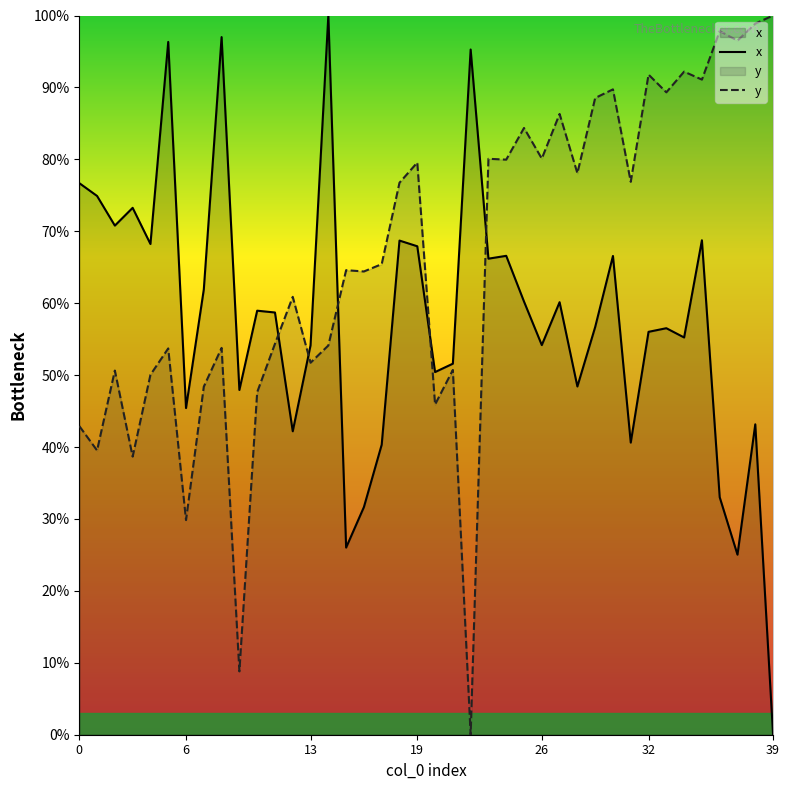

Which series has the largest total across all categories?

y